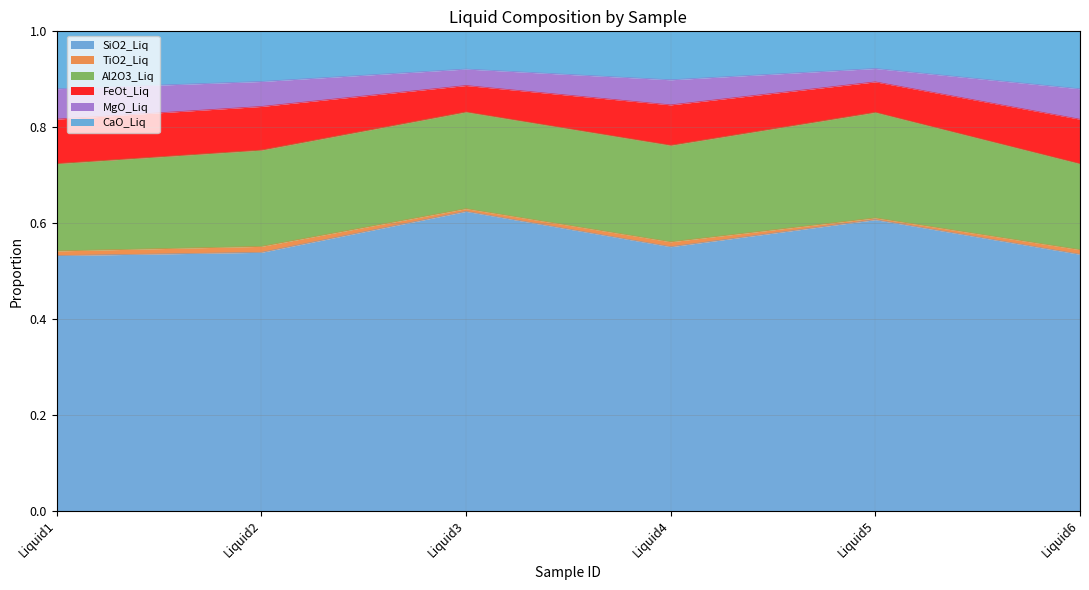

At which category does the chart reach its peak across all series?

Liquid5